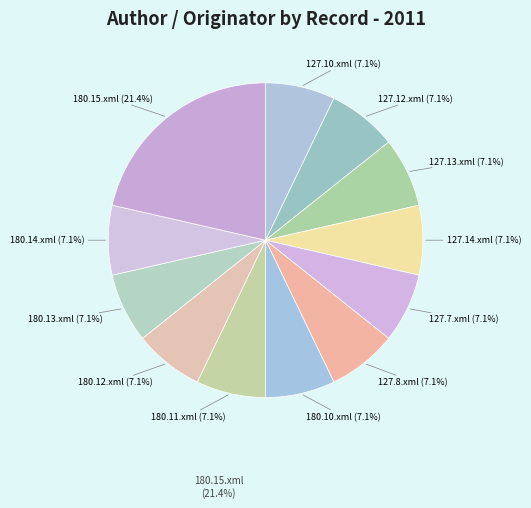

Count the number of slices in the pie.

12